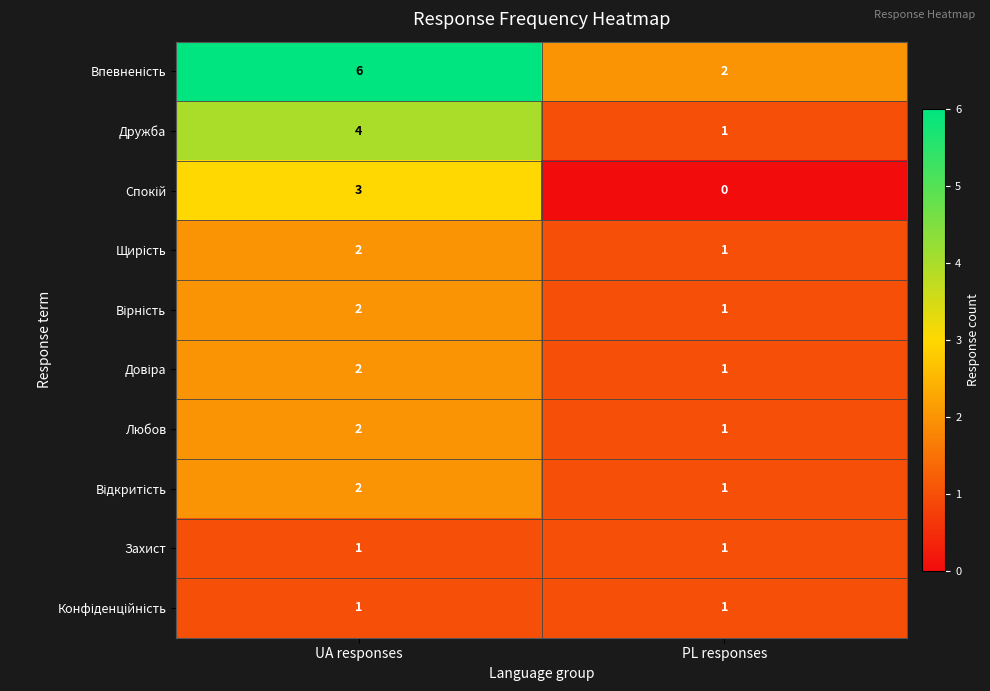

How many categories are shown in the chart?

2